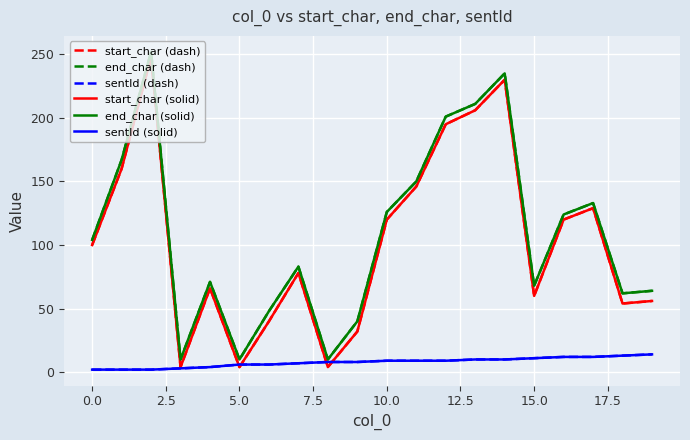

What is the maximum value shown in the chart?

252